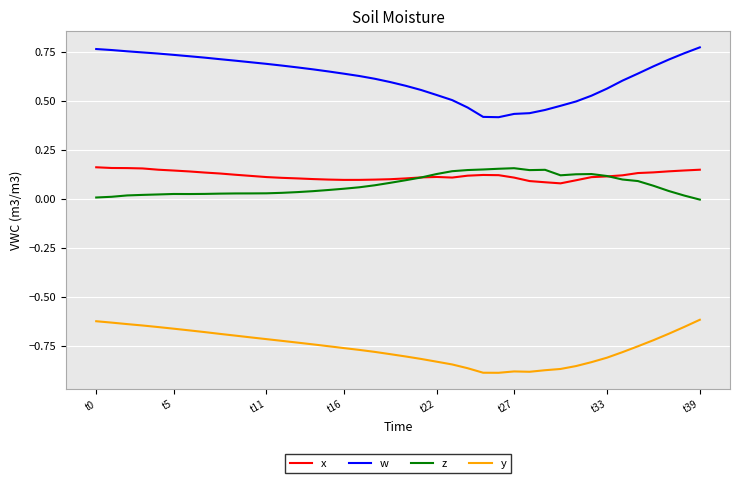

True or false: z and w cross at least once.

False